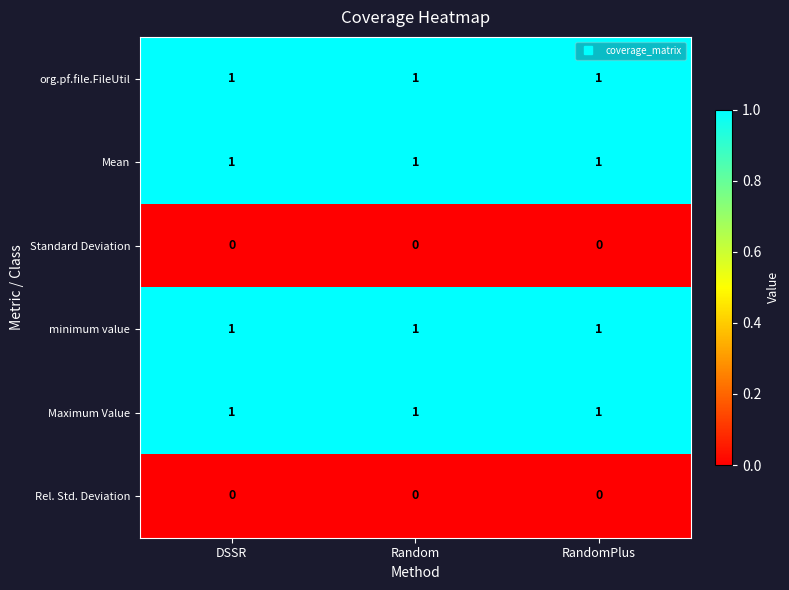

At how many categories does at least one series exceed 0?

3